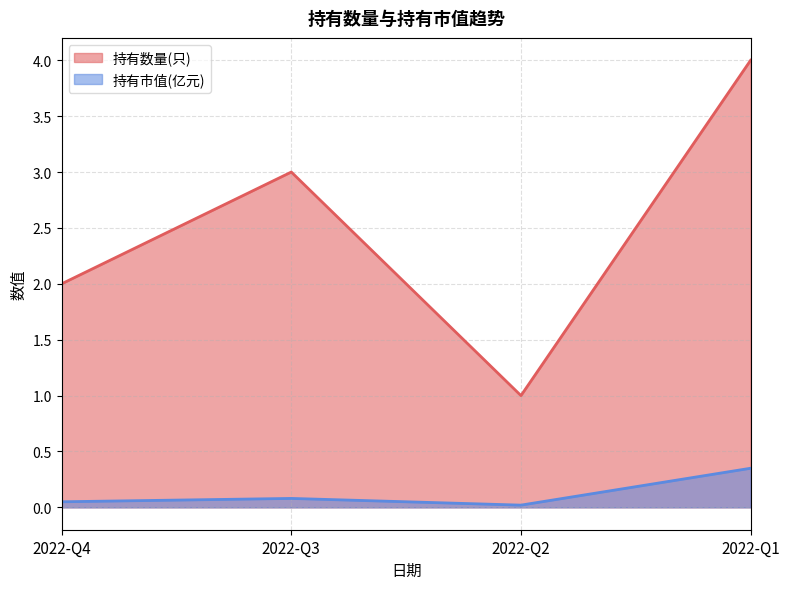

What is the average value of the 持有数量(只) series?

2.5